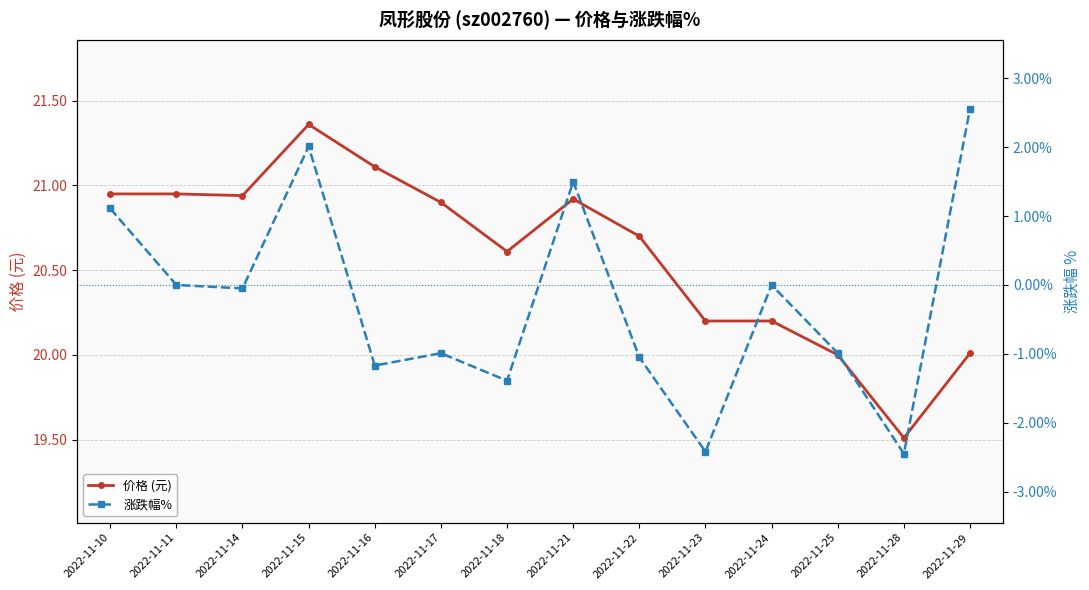

What is the total value across all series at 2022-11-11?

20.9